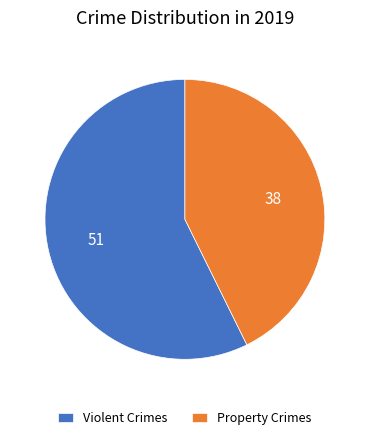

Combined, do Violent Crimes and Property Crimes account for over 50%?

Yes